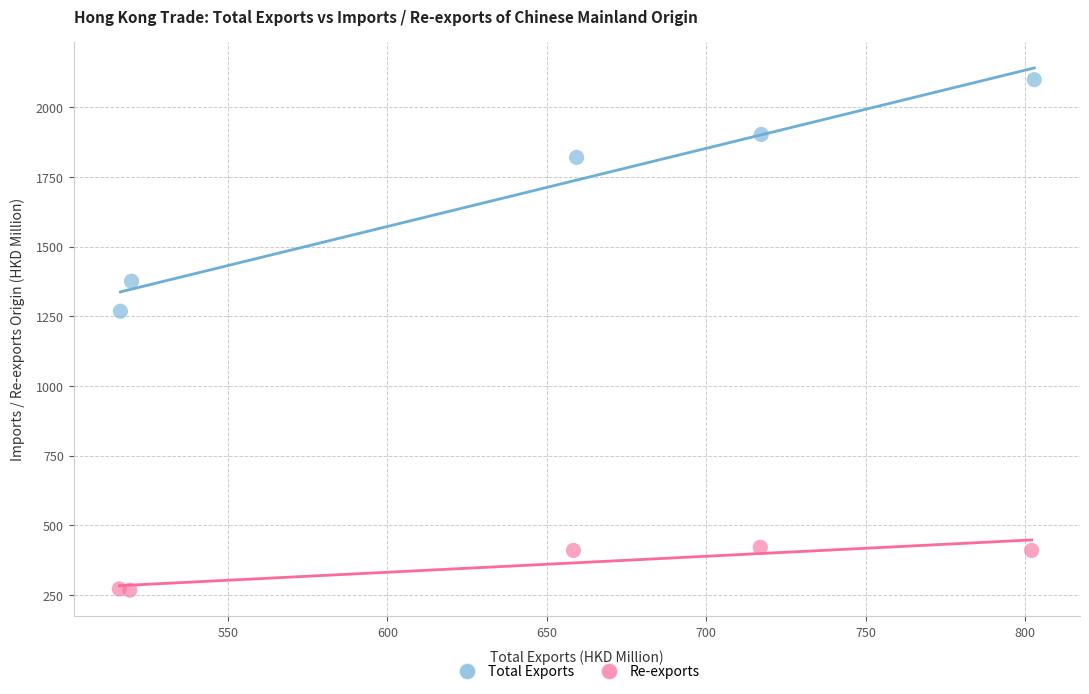

Which series reaches the maximum Y coordinate?

Total Exports